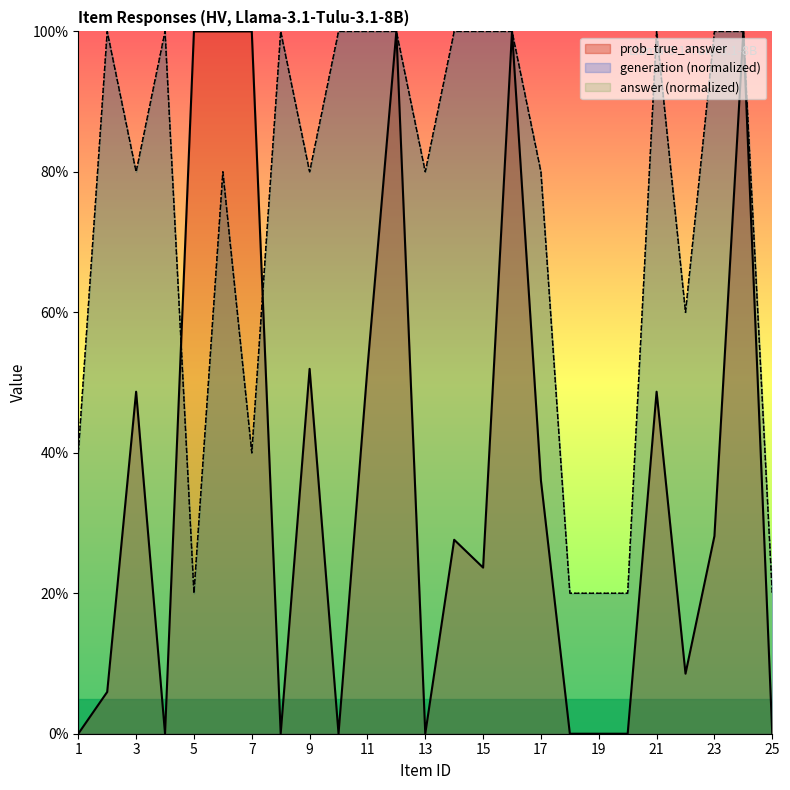

Where is the first local maximum for generation?

2